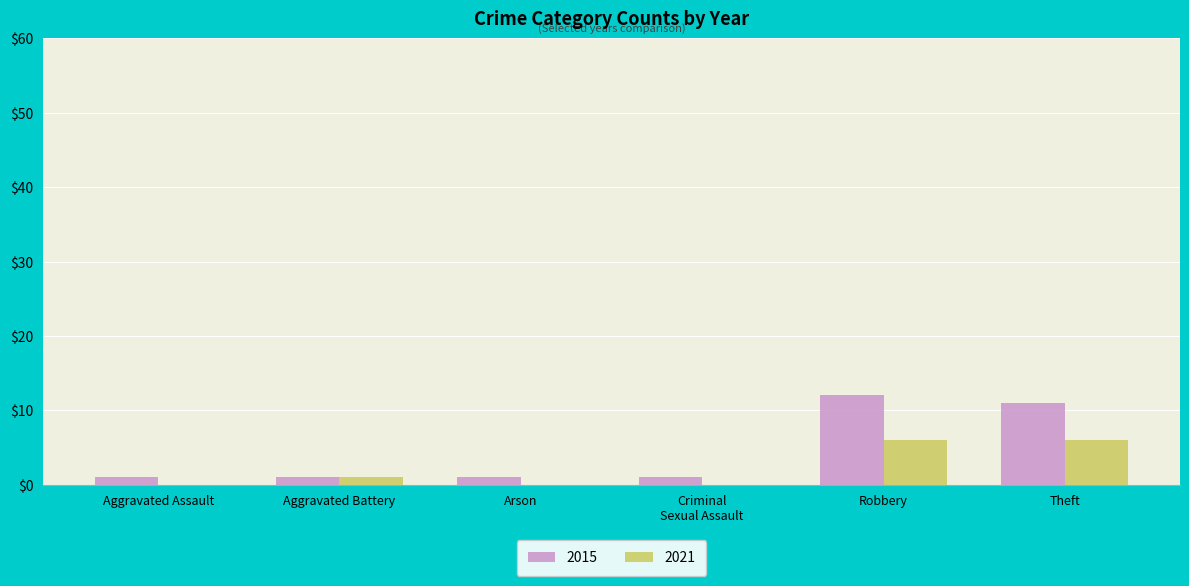

Are the bars horizontal?

No